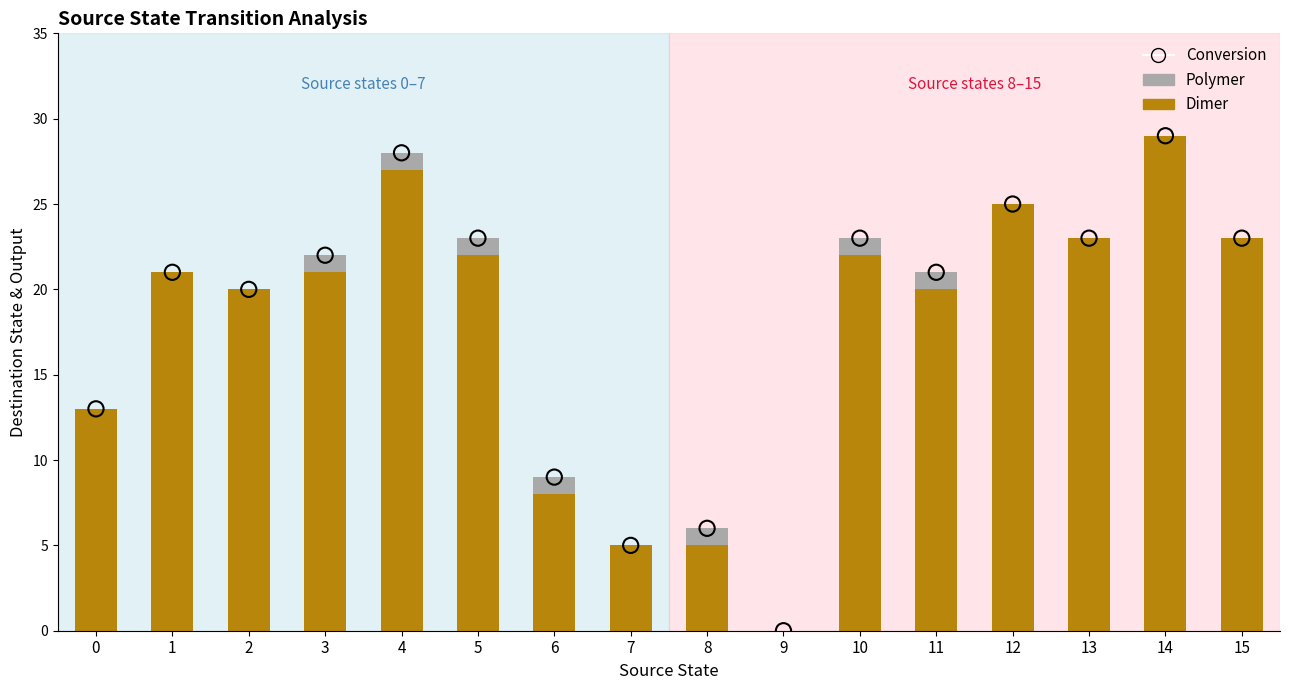

What are all the series names shown in the legend?

Dimer, Polymer, Conversion